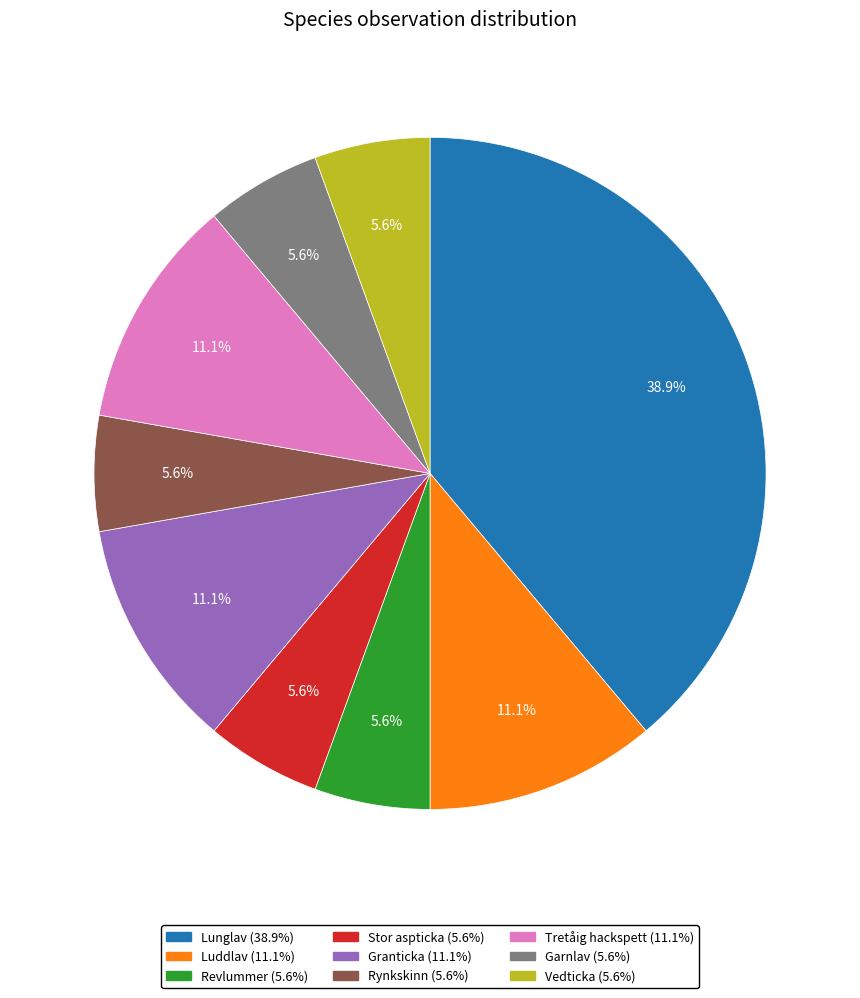

Is Revlummer (5.6%) the majority of the pie?

No